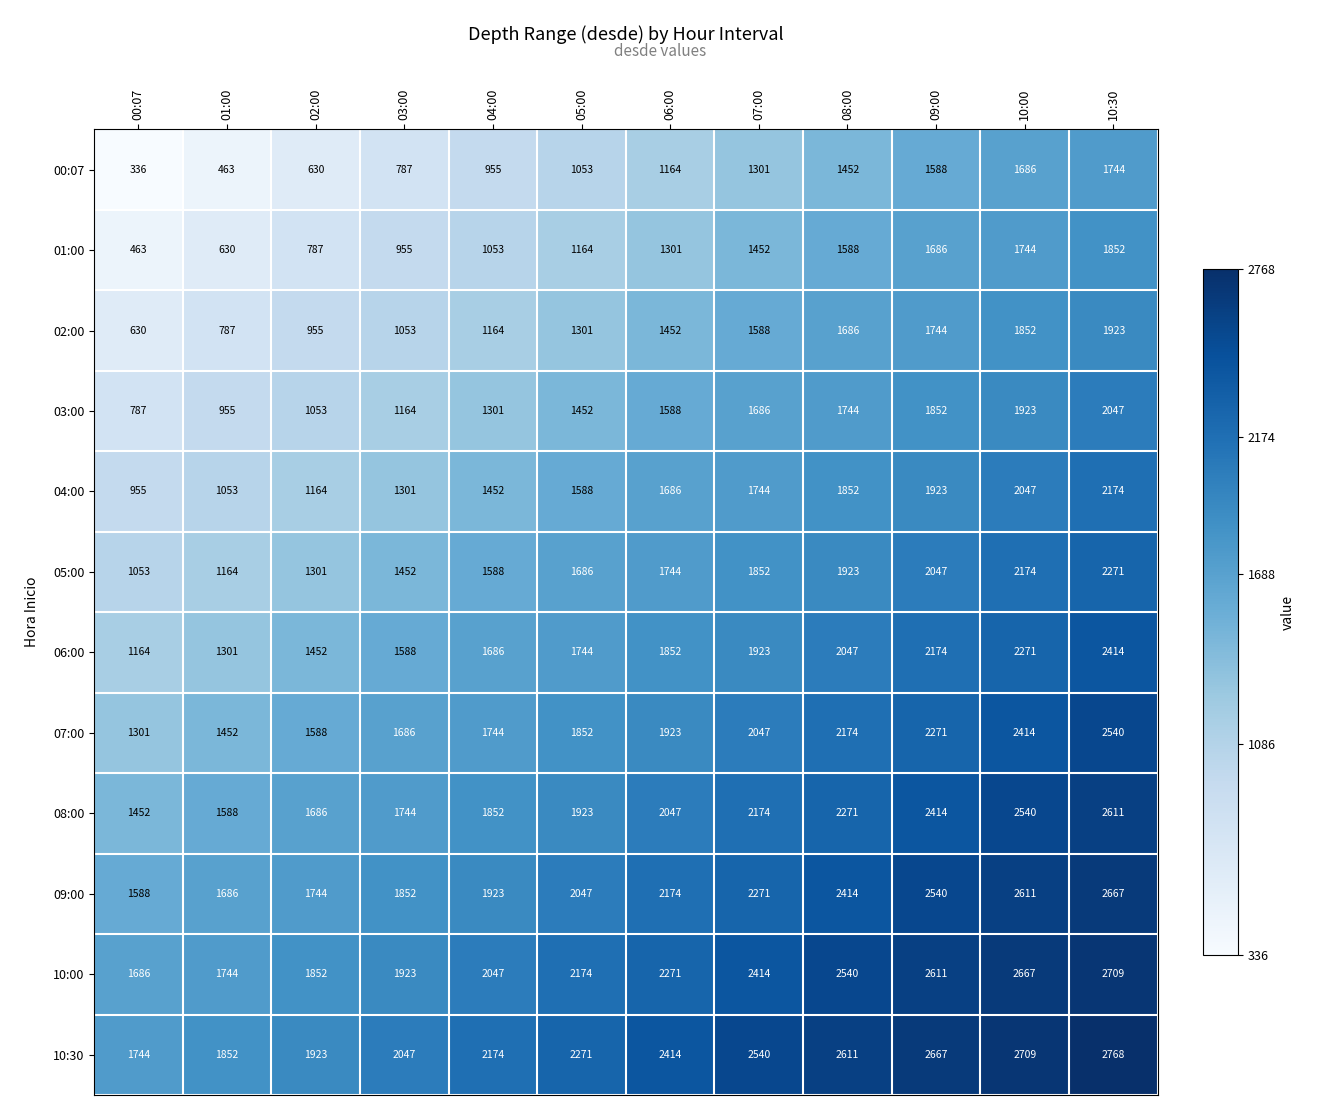

How many distinct data groups are displayed?

12